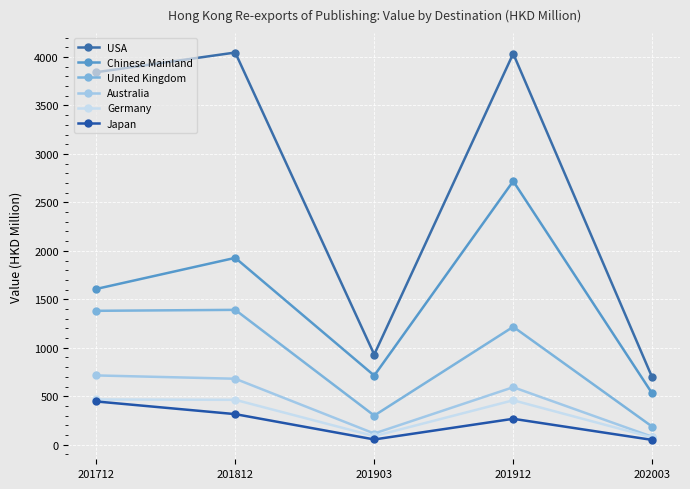

How many values in the Australia series exceed 593?

3